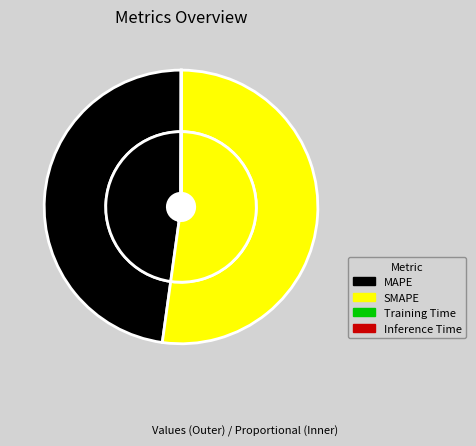

Which category has the biggest portion of the pie?

SMAPE